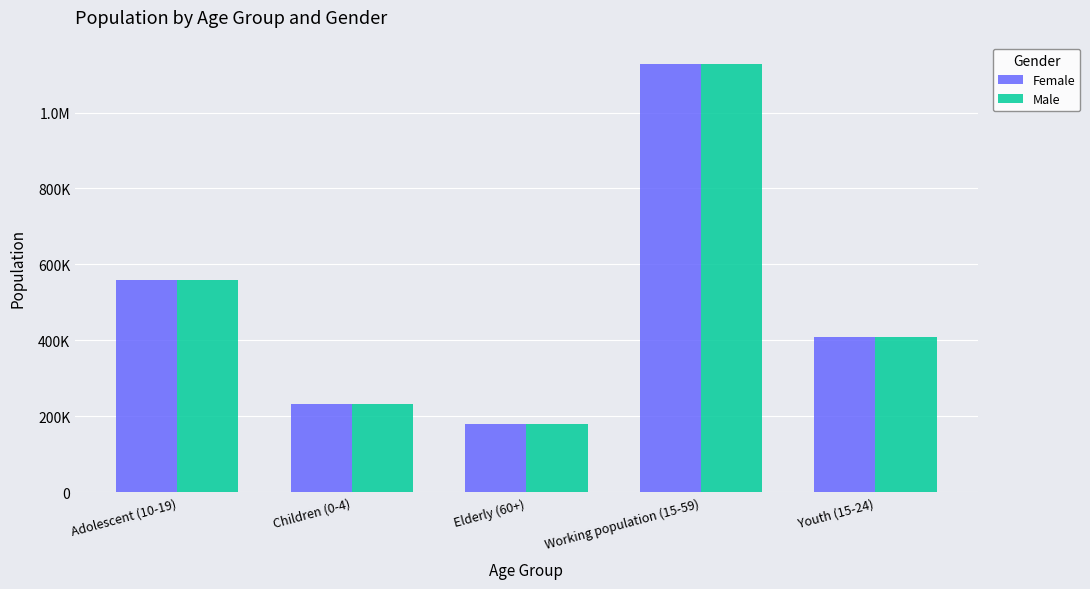

Reading left to right, extract all data points from this chart.

Female: 558122	231661	179462	1128258	408872
Male: 558122	231661	179462	1128258	408872